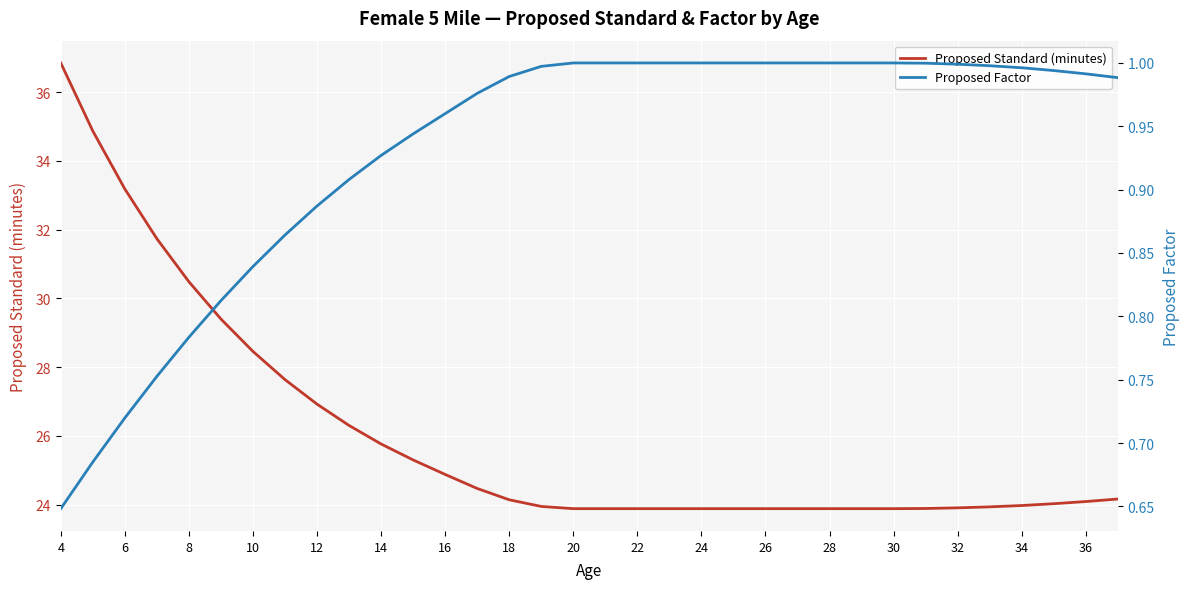

True or false: Proposed Standard (minutes) and Proposed Factor cross at least once.

False